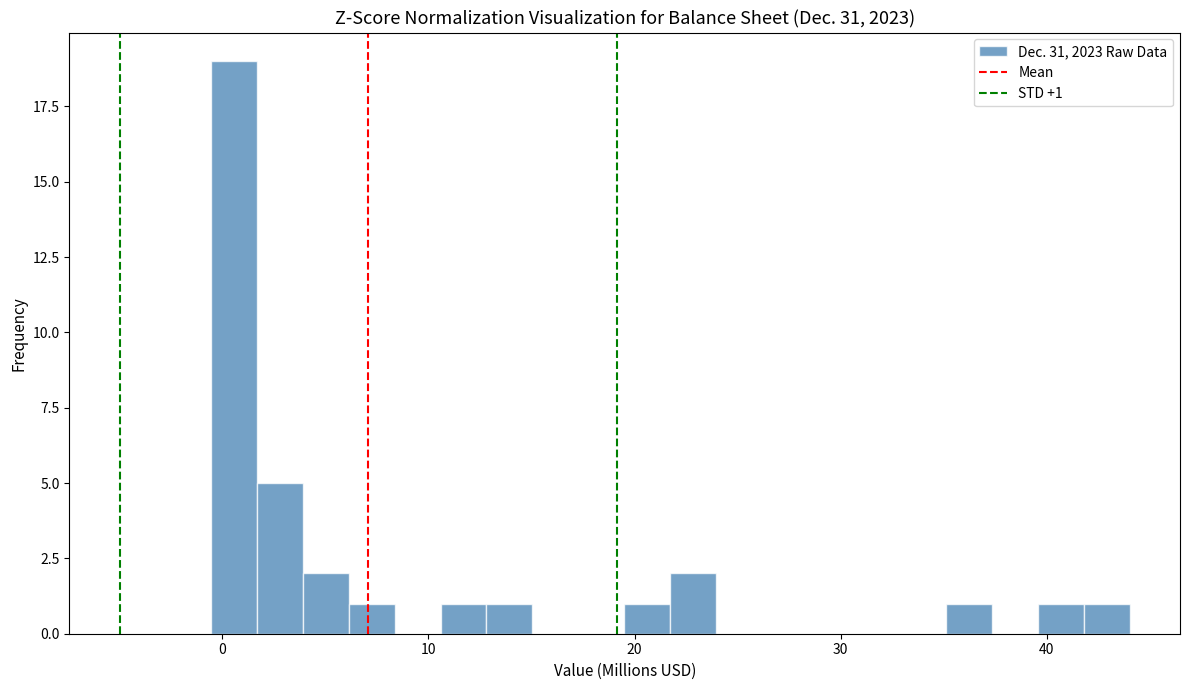

Around what value on the x-axis is the tallest bar? Give the approximate position of its centre, as read against the axis.

1